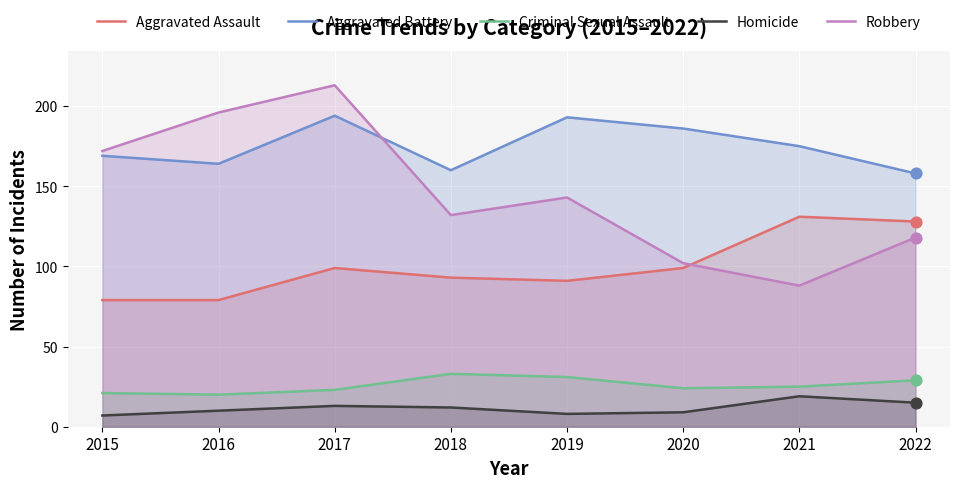

Which series reaches the minimum Y coordinate?

Homicide